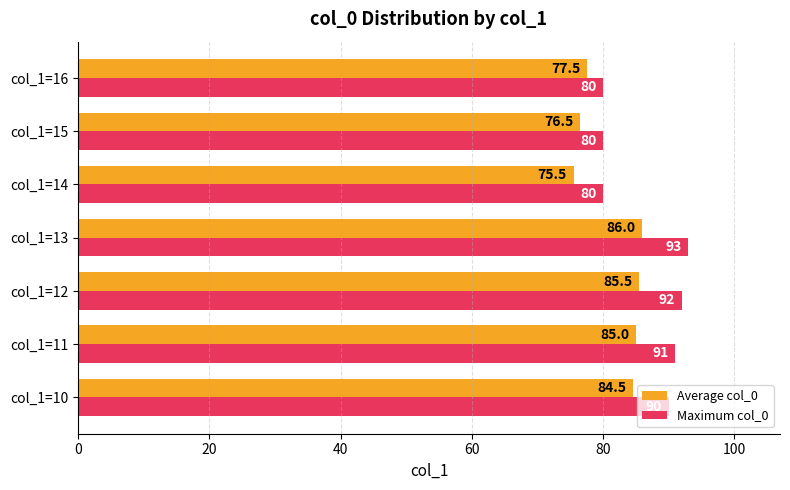

At which label is Average col_0 closest to 80?

col_1=16